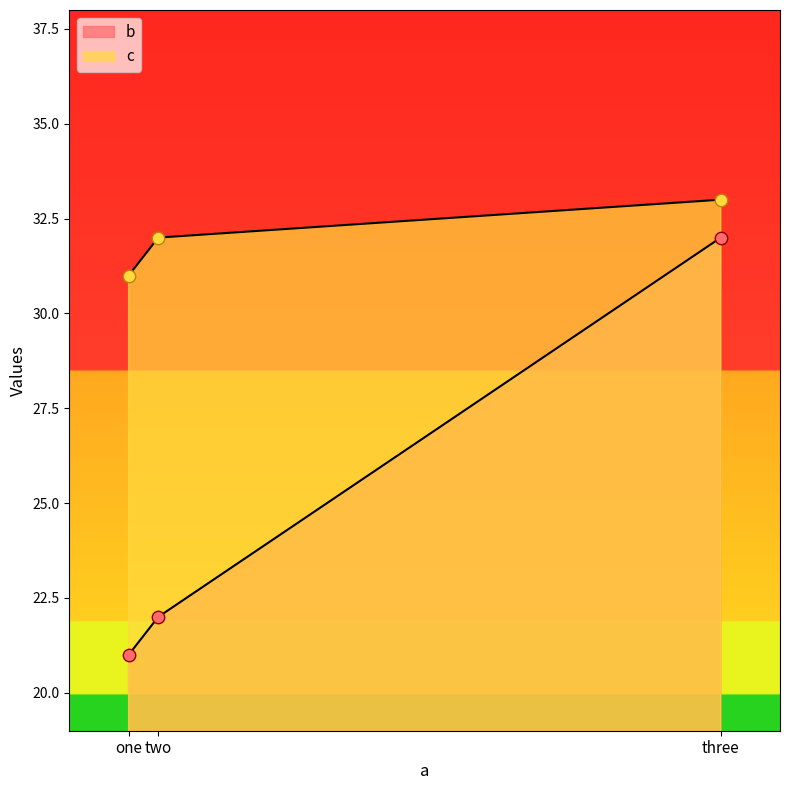

At which category is the sum across all series the highest?

three